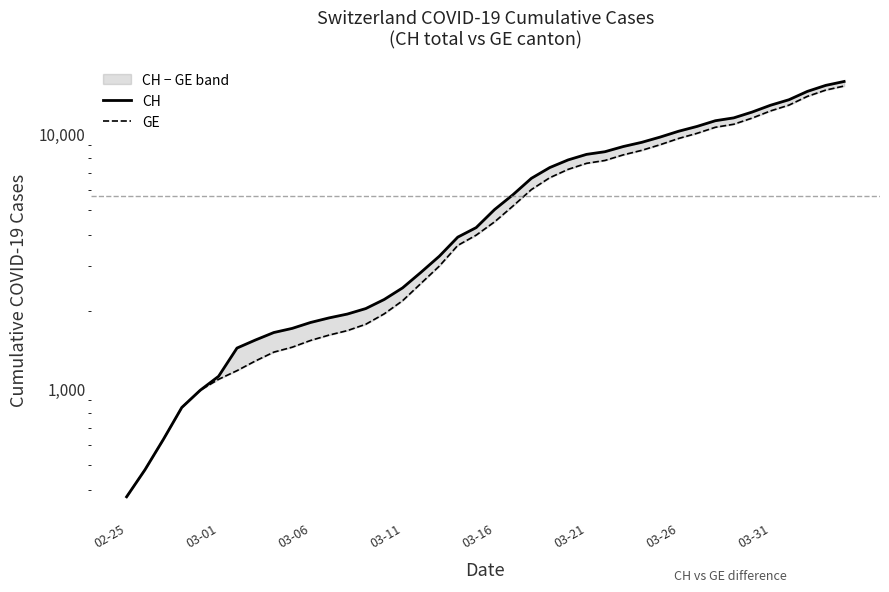

What is the difference between the CH values at 11 and 30?

8277